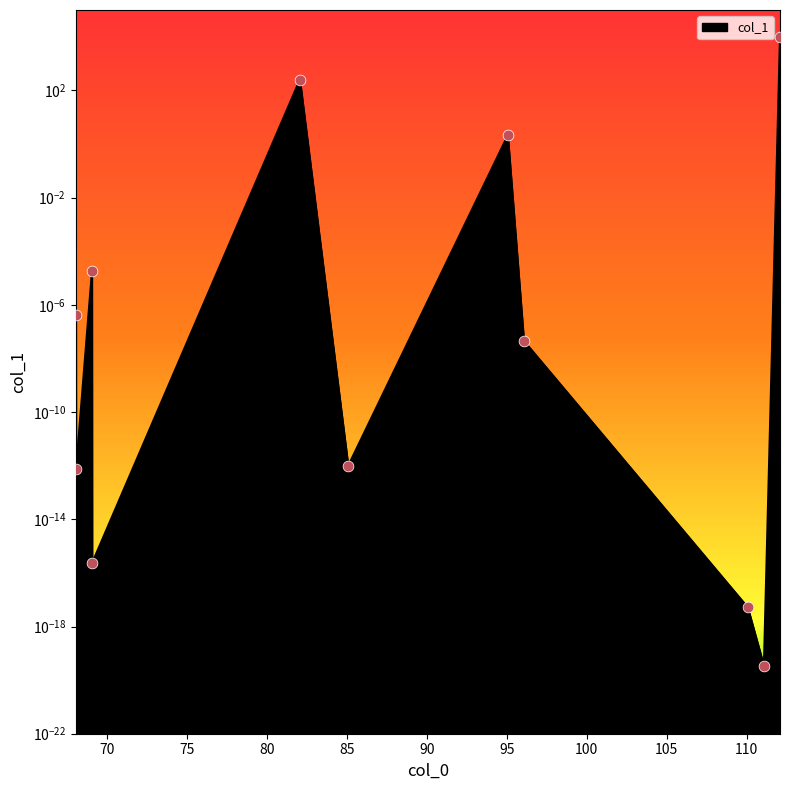

What is the change in value from 68.050024 to 82.053098?

+253.3